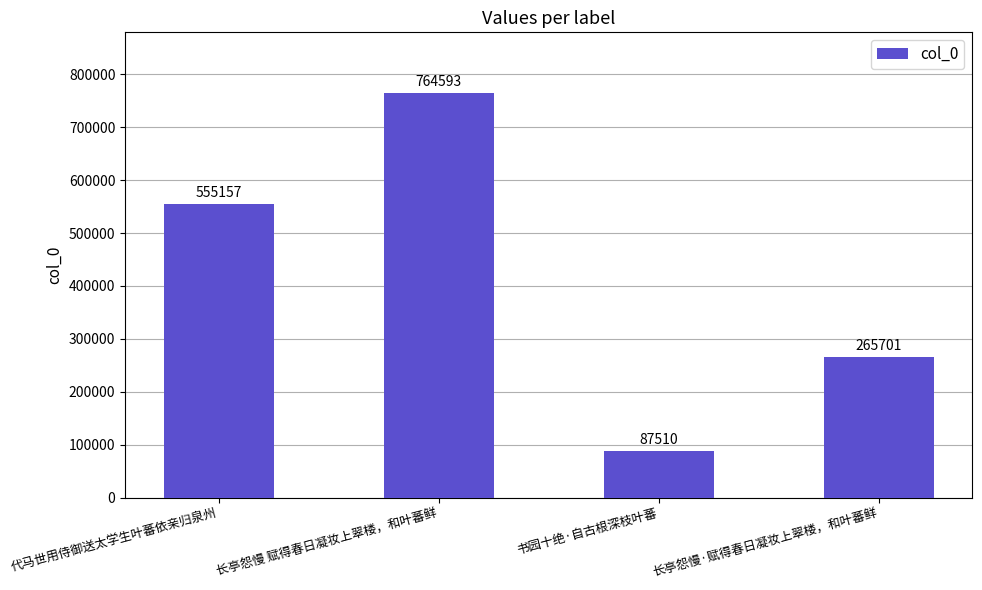

What value does the data have at 书园十绝·自古根深枝叶蕃?

87510